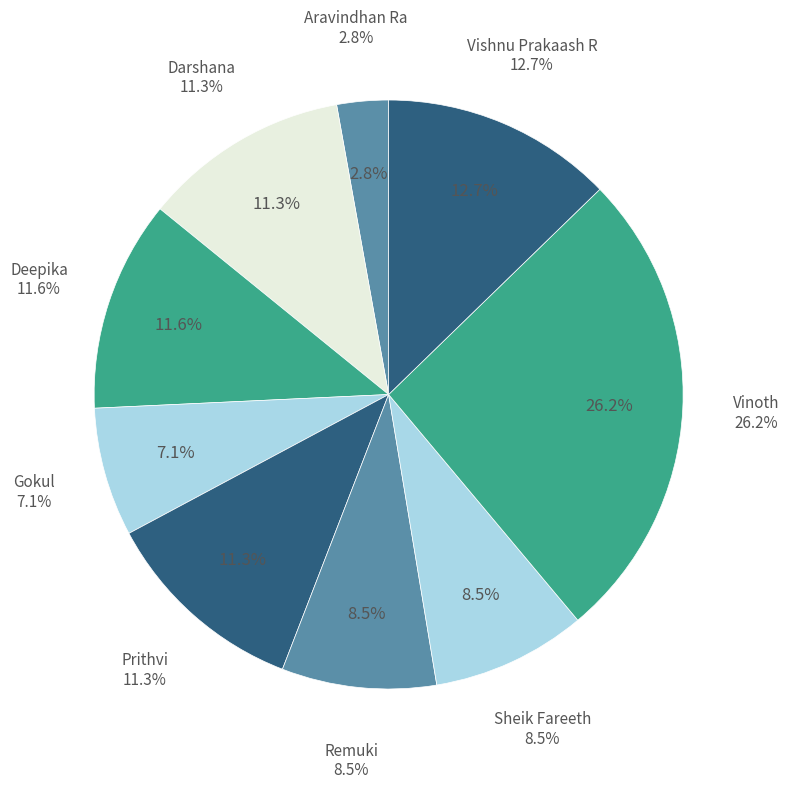

Do Aravindhan Ra and Vishnu Prakaash R together represent more than half of the pie?

No